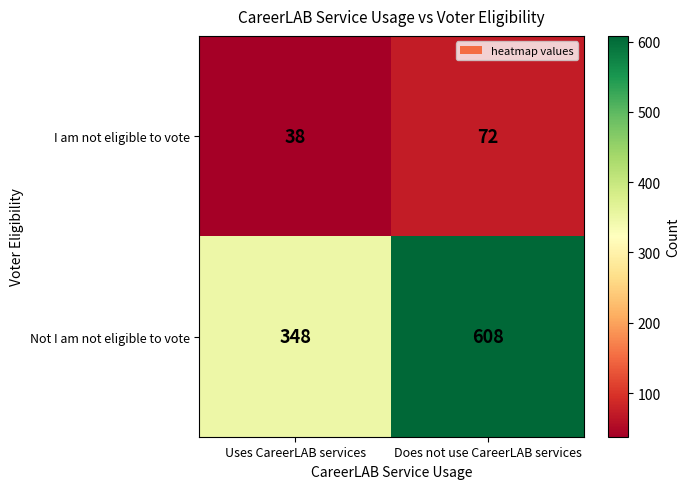

Between Uses CareerLAB services and Does not use CareerLAB services, which series saw the biggest shift?

Not I am not eligible to vote